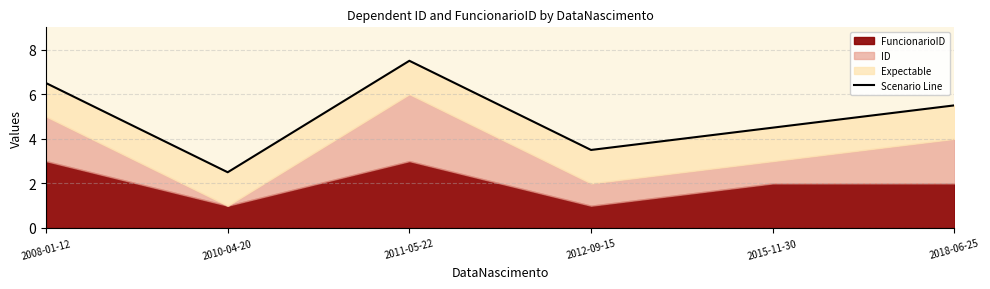

Is it true that the value at 2010-04-20 is 2.5?

True